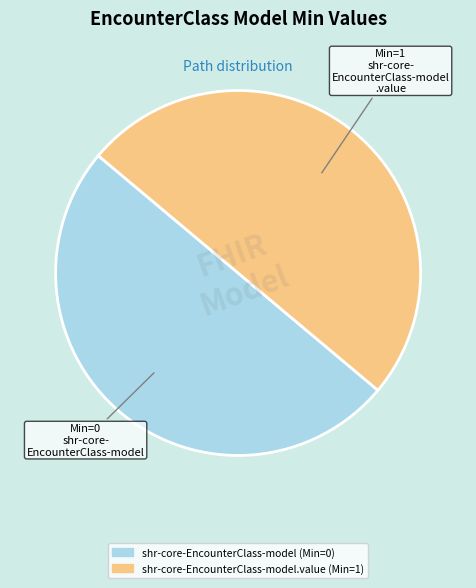

How many slices are in this pie chart?

2